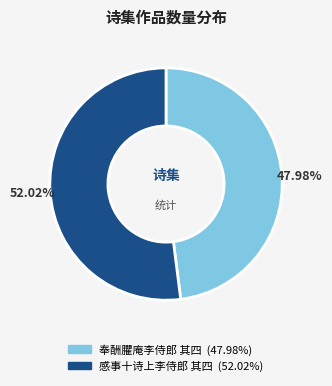

What is the largest slice in the pie chart?

感事十诗上李侍郎 其四